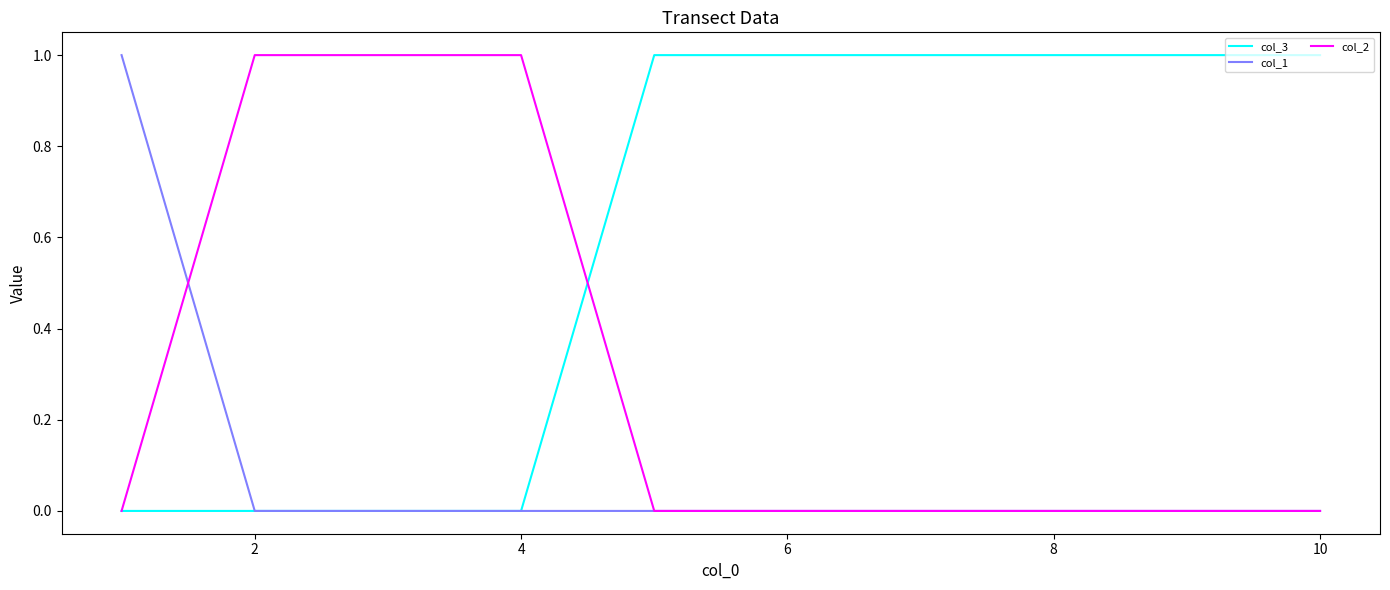

Which series has the largest total across all categories?

col_3